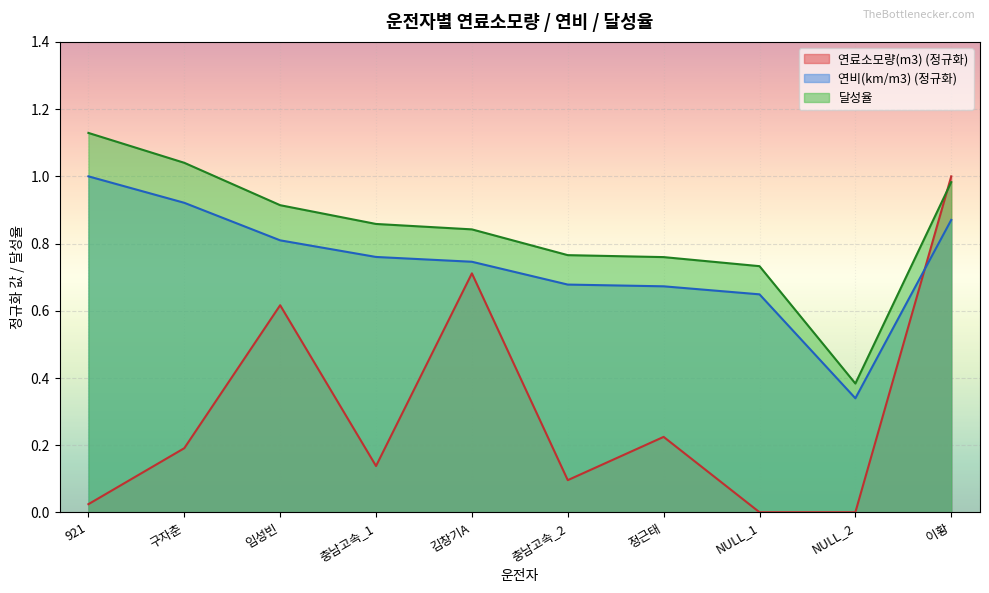

What is the value of the 연료소모량(m3) point at the 2nd from the left?

0.2